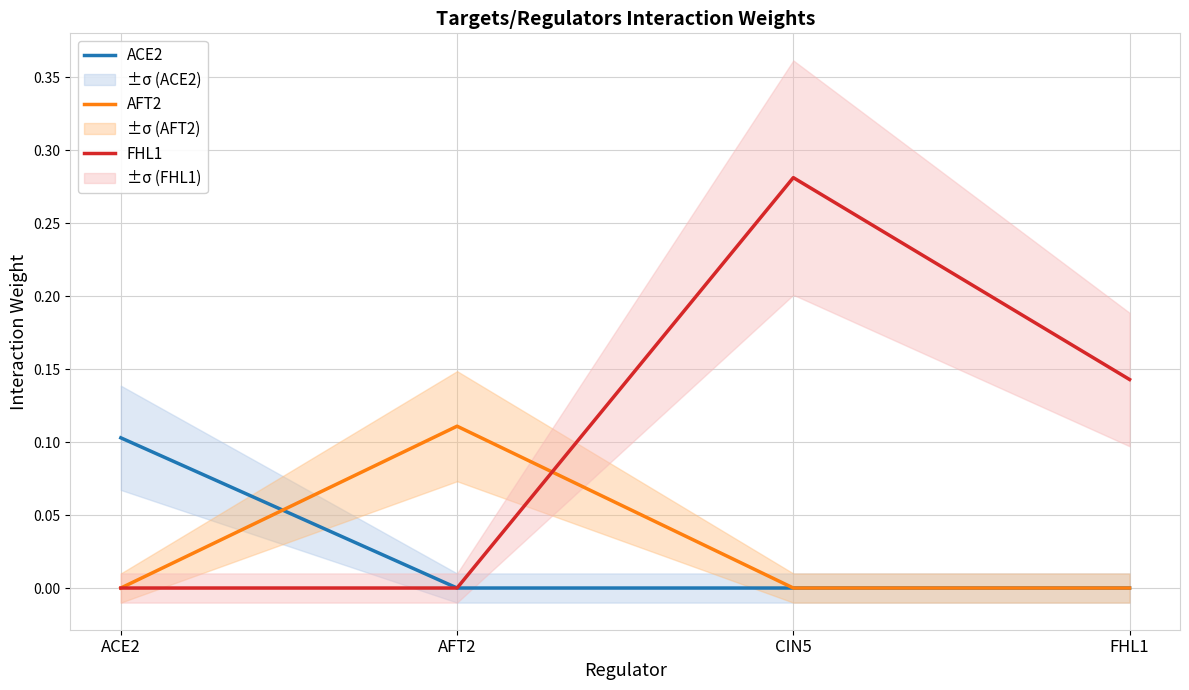

Is the value of ACE2 at AFT2 greater than the value of FHL1 at CIN5?

No